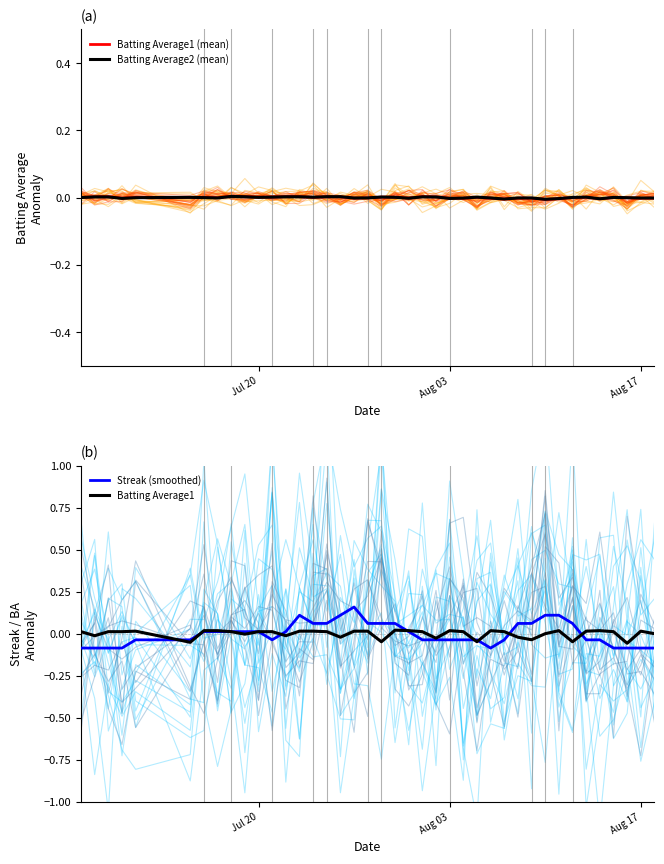

Is it true that Batting Average1 (mean) equals -0.0 at Aug 17?

True